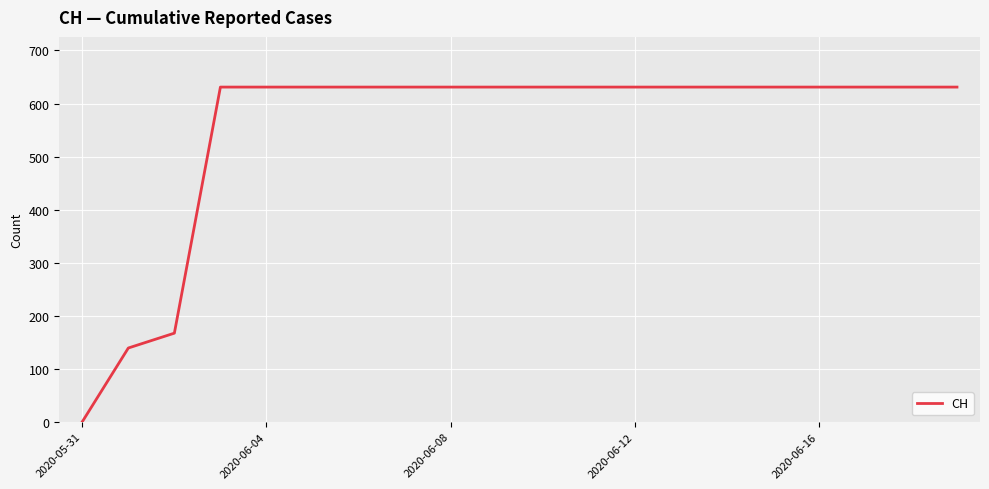

What is the maximum value shown in the chart?

631